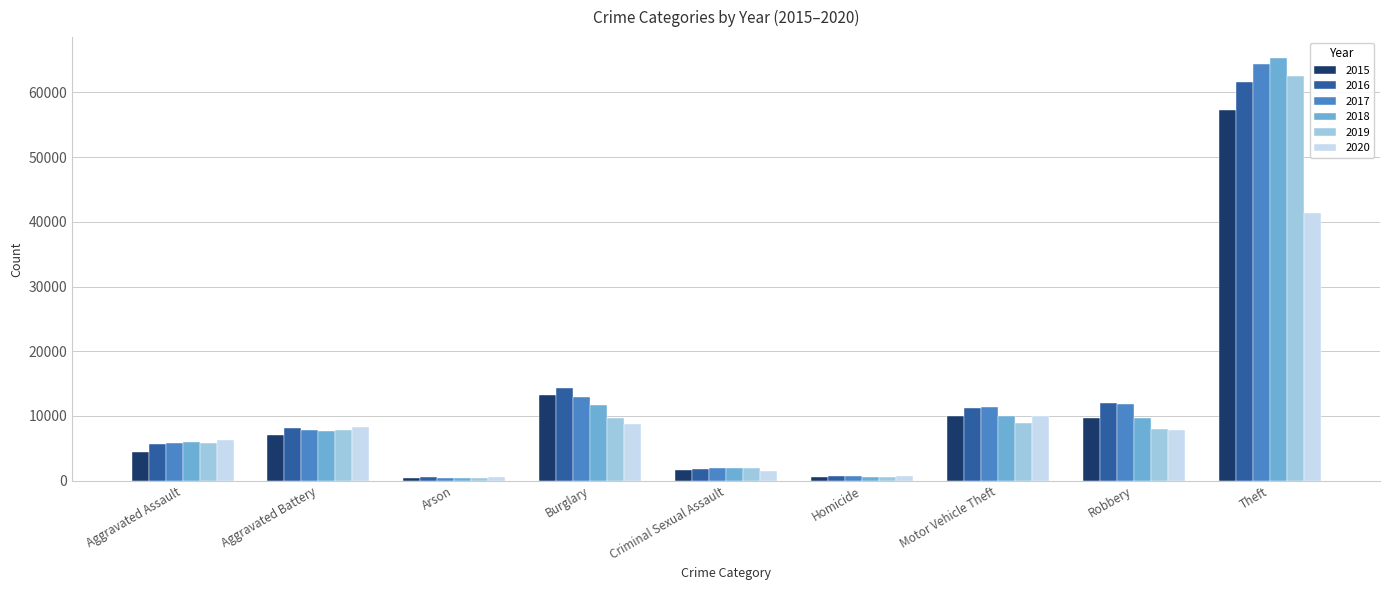

Count the number of data series in this chart.

6